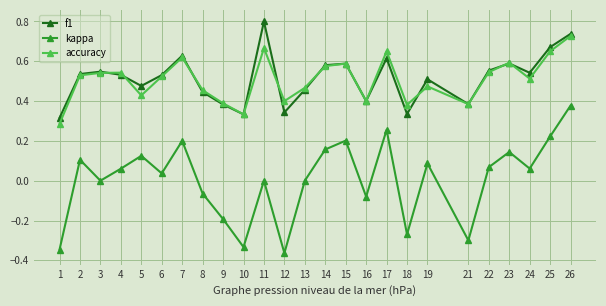

True or false: kappa and f1 cross at least once.

False